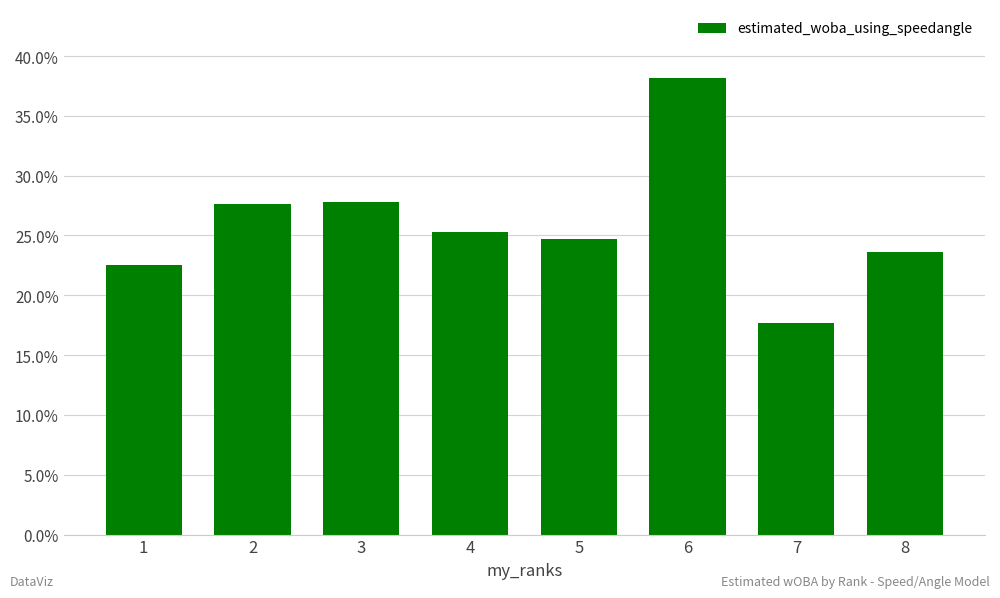

How many values are between 0 and 1?

8